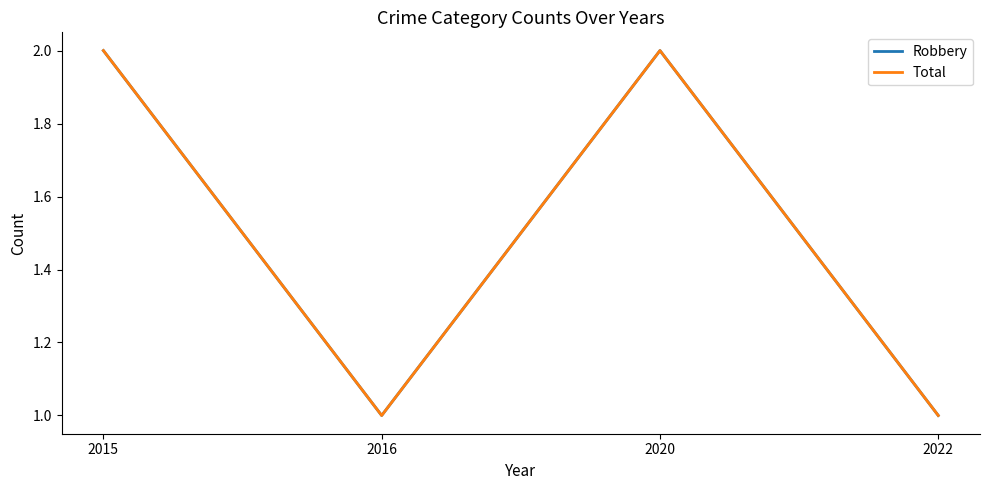

What is the value of the Total point at the 1st from the left?

2